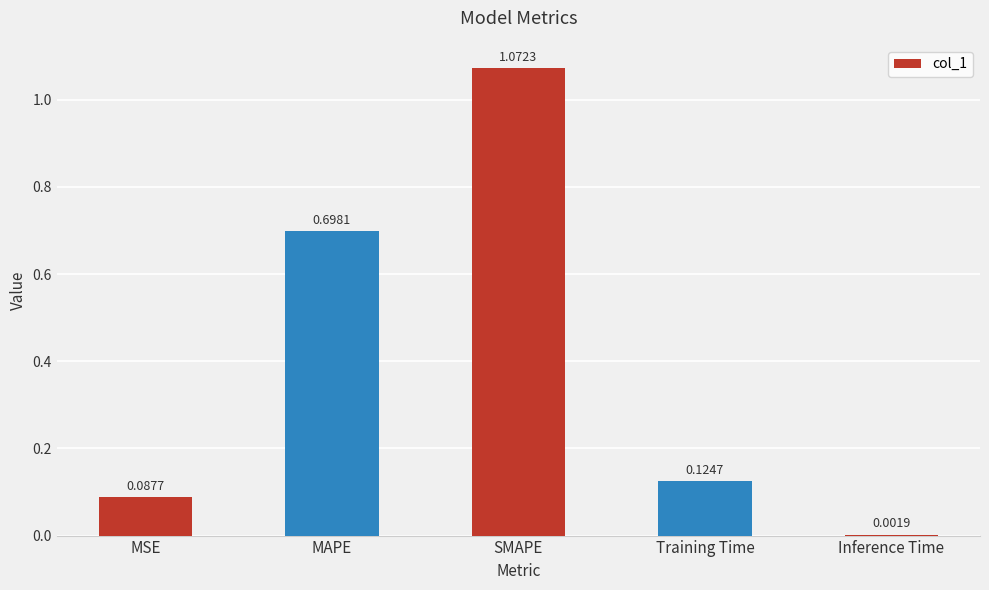

What is the change in value from MSE to MAPE?

+0.6